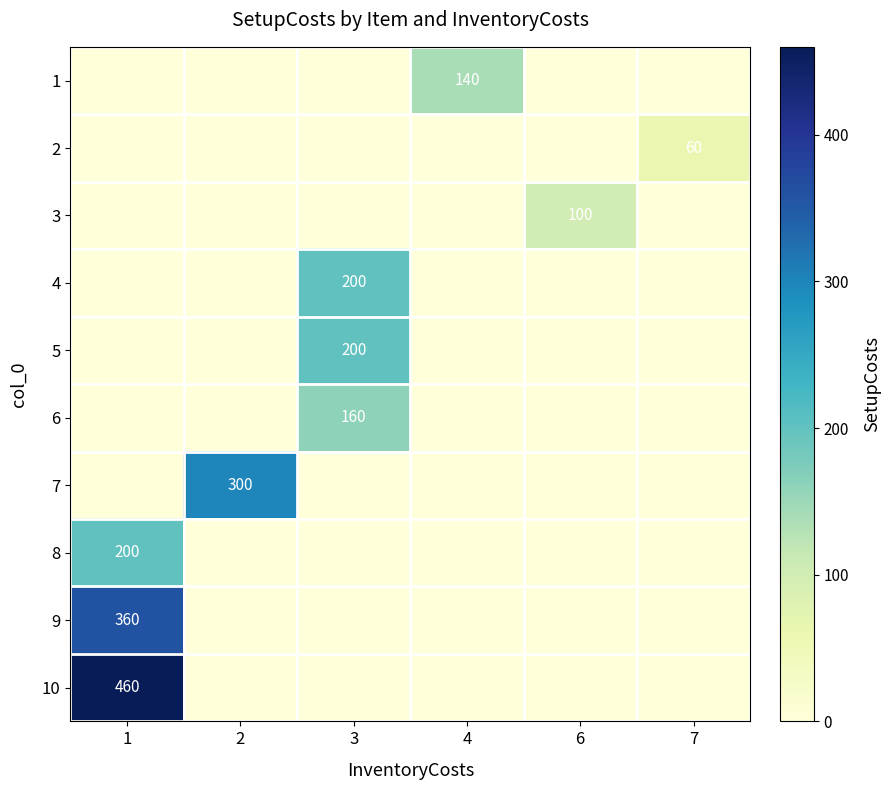

Which category has the highest value in the row_9 series?

1